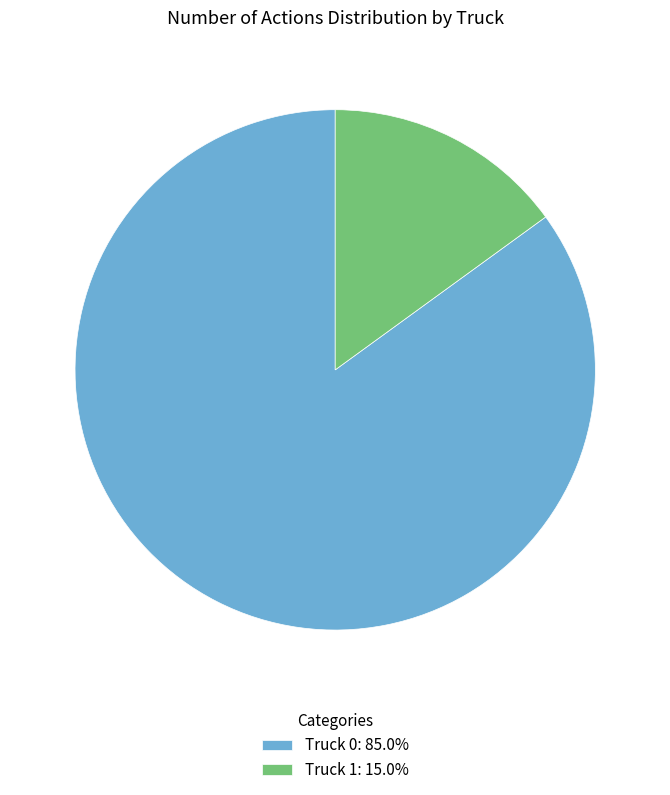

Count the number of slices in the pie.

2